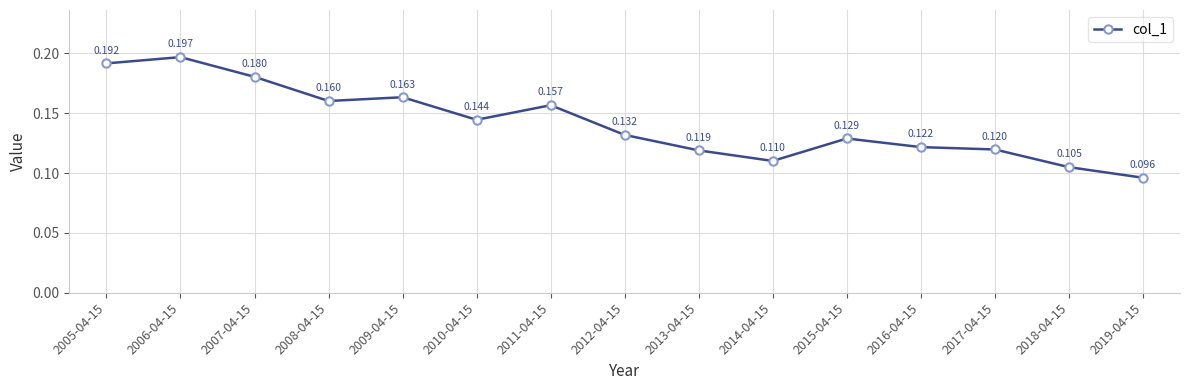

Where is the data nearest to the value 0?

2019-04-15